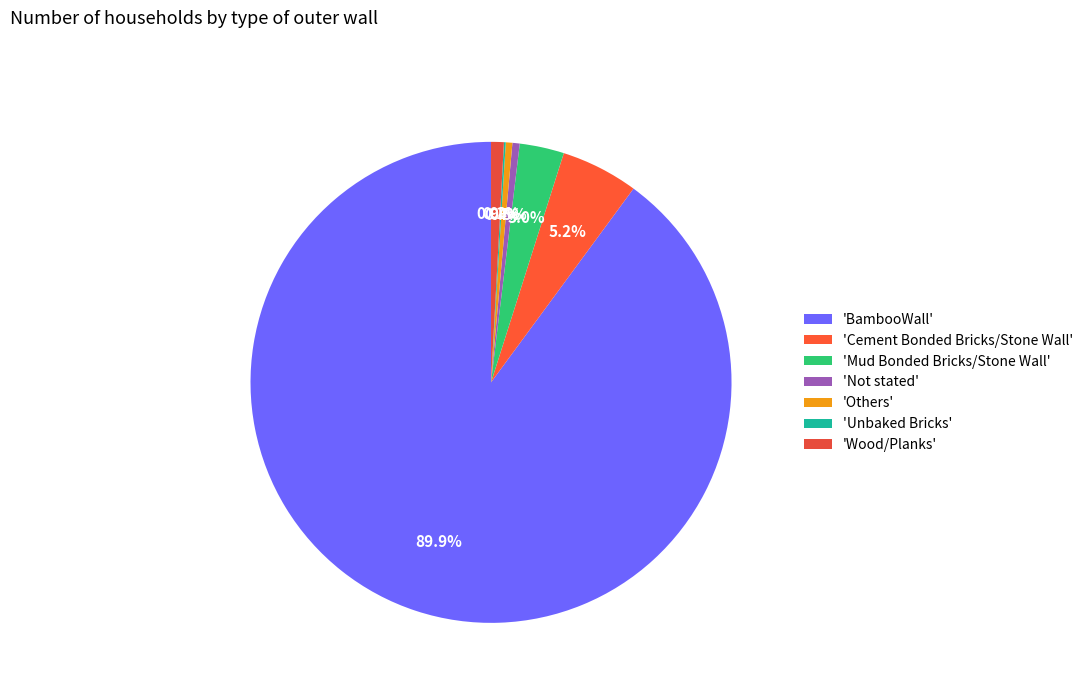

Which category has the smallest portion of the pie?

Unbaked Bricks